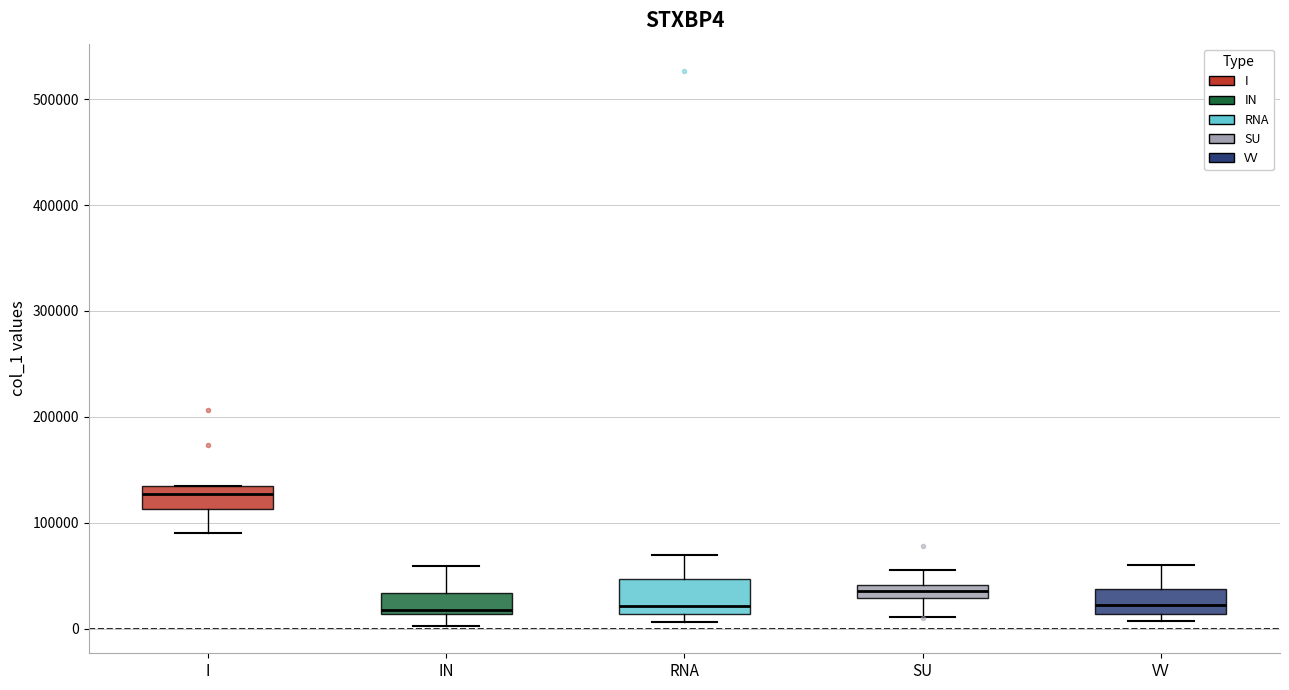

Where does the median line of the box for IN sit on the y-axis? The values are not printed on the chart, so give them approximately, as read against the axis.

20000